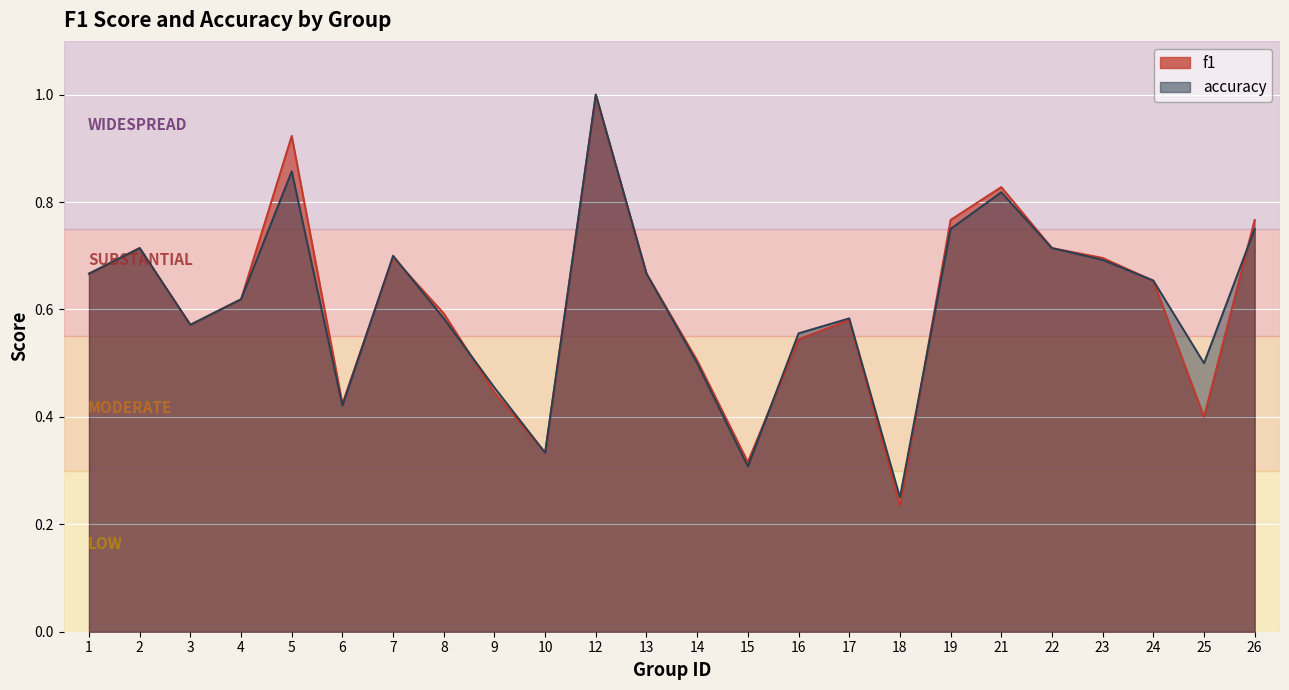

Reading left to right, what are all the values shown in this chart?

f1: 1=0.7	2=0.7	3=0.6	4=0.6	5=0.9	6=0.4	7=0.7	8=0.6	9=0.4	10=0.3	12=1.0	13=0.7	14=0.5	15=0.3	16=0.5	17=0.6	18=0.2	19=0.8	21=0.8	22=0.7	23=0.7	24=0.7	25=0.4	26=0.8
accuracy: 1=0.7	2=0.7	3=0.6	4=0.6	5=0.9	6=0.4	7=0.7	8=0.6	9=0.5	10=0.3	12=1.0	13=0.7	14=0.5	15=0.3	16=0.6	17=0.6	18=0.2	19=0.8	21=0.8	22=0.7	23=0.7	24=0.7	25=0.5	26=0.8